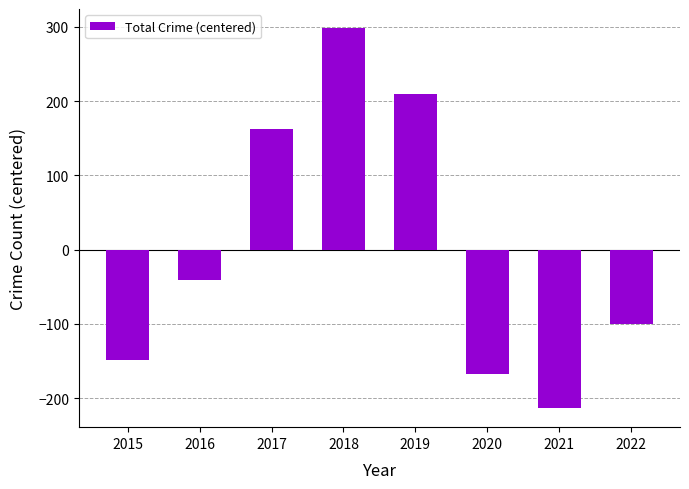

What value does the data have at 2019?

209.5